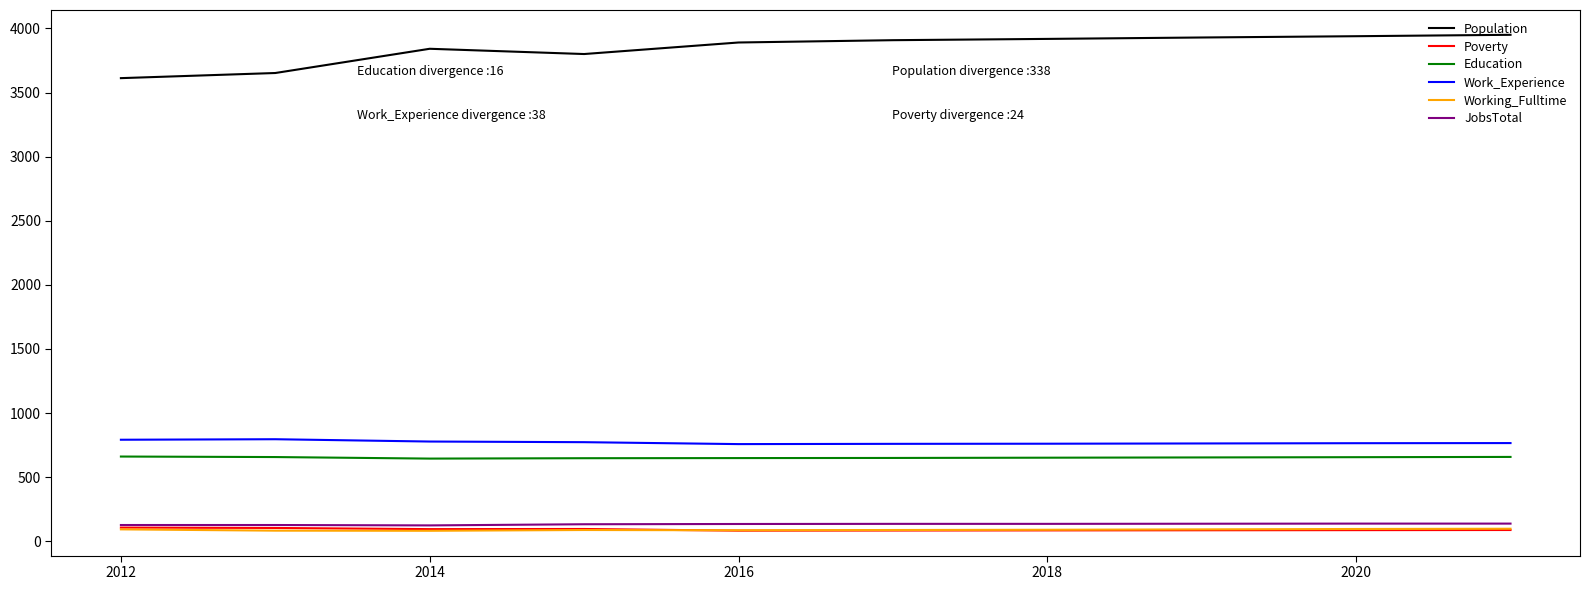

Which series has the largest range (max minus min)?

Population